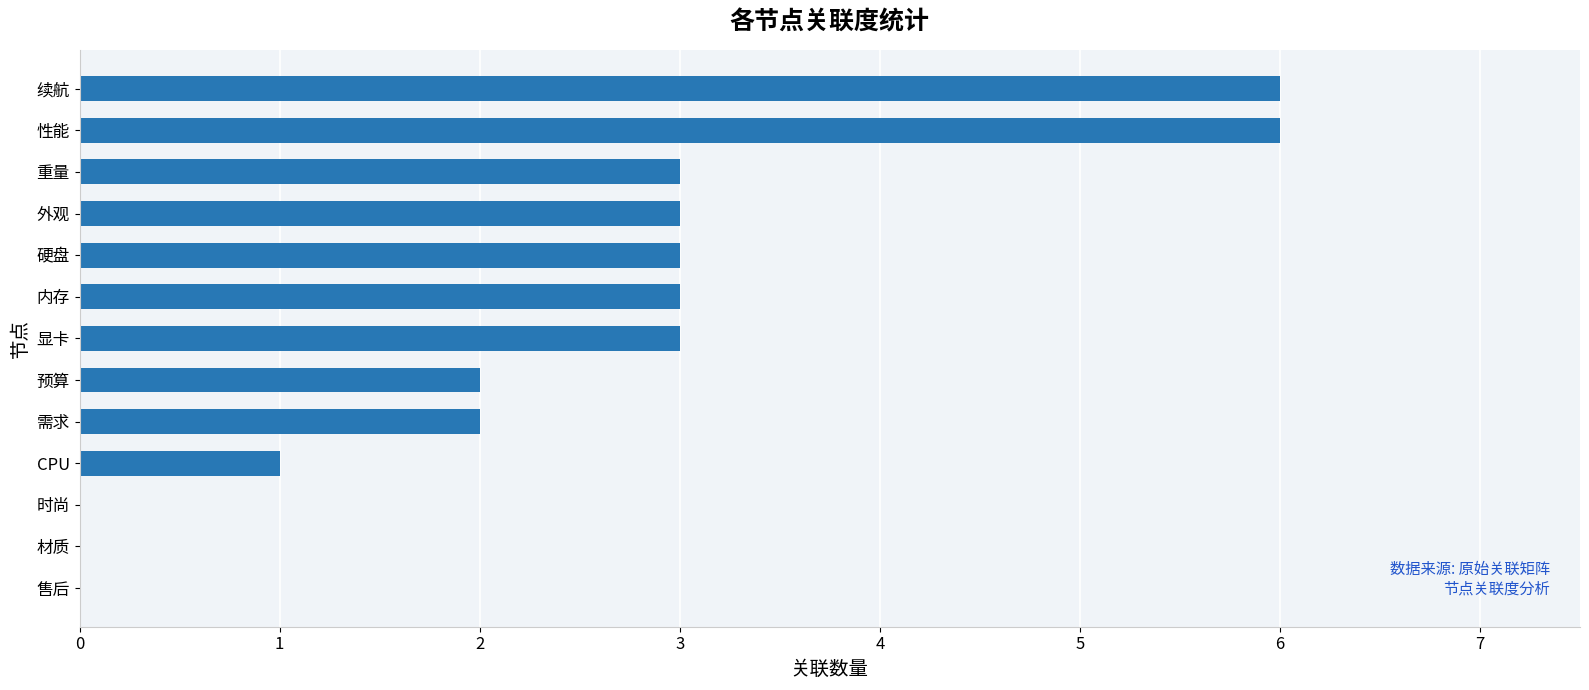

What value does the data have at 重量?

3